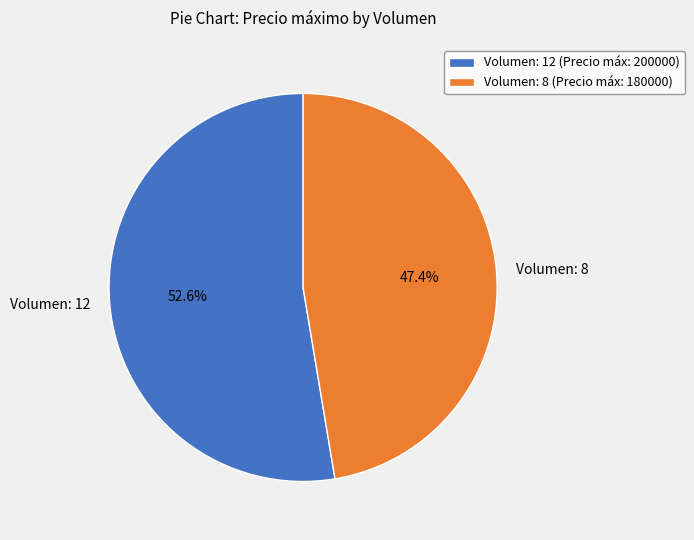

Which slice is the largest?

Volumen: 12